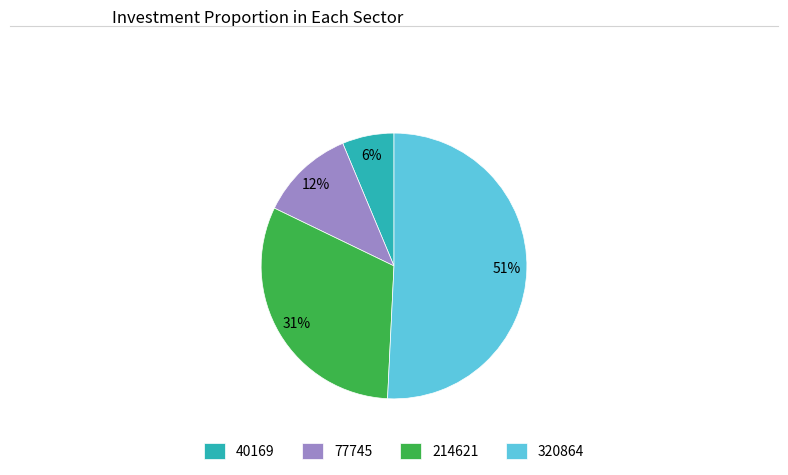

Is it true that 320864 is 51% of the pie?

True